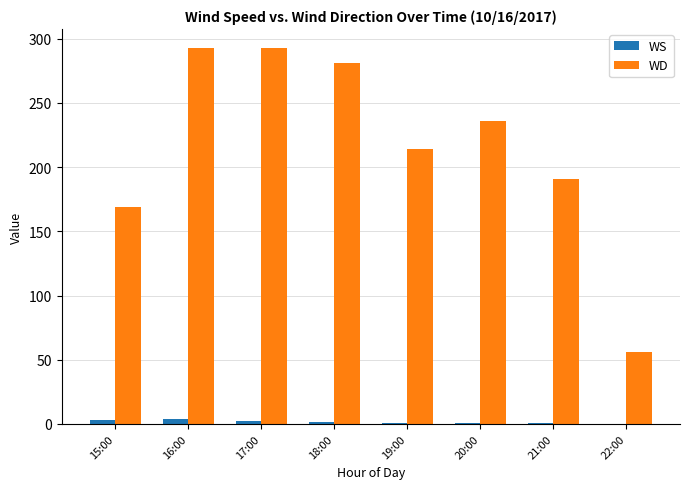

At which label does WD first exceed 236?

16:00